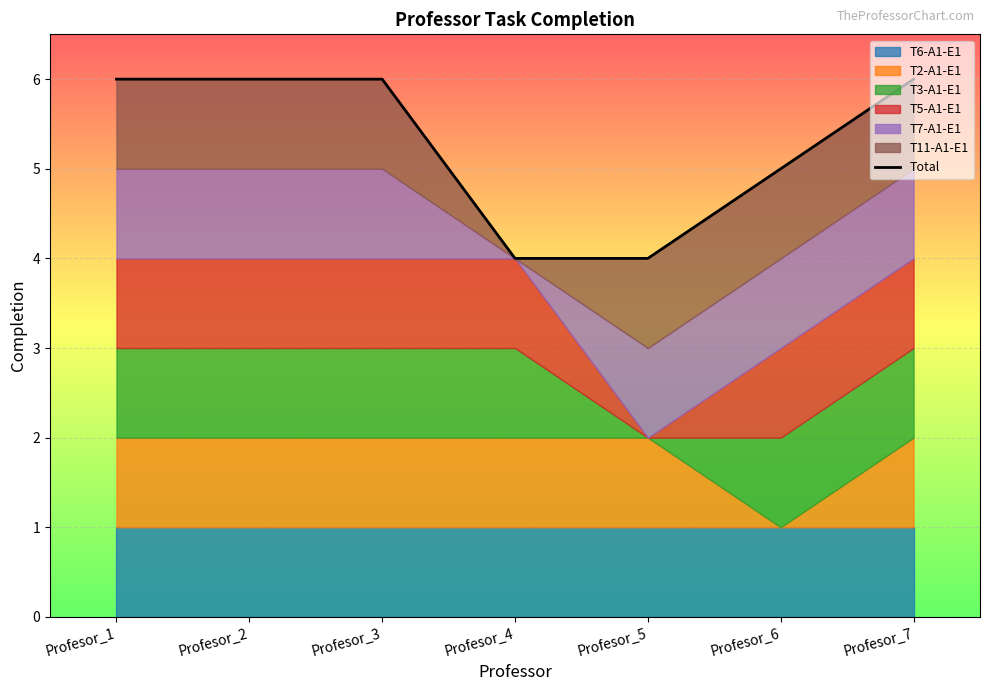

What is the change in value from Profesor_3 to Profesor_5?

-2